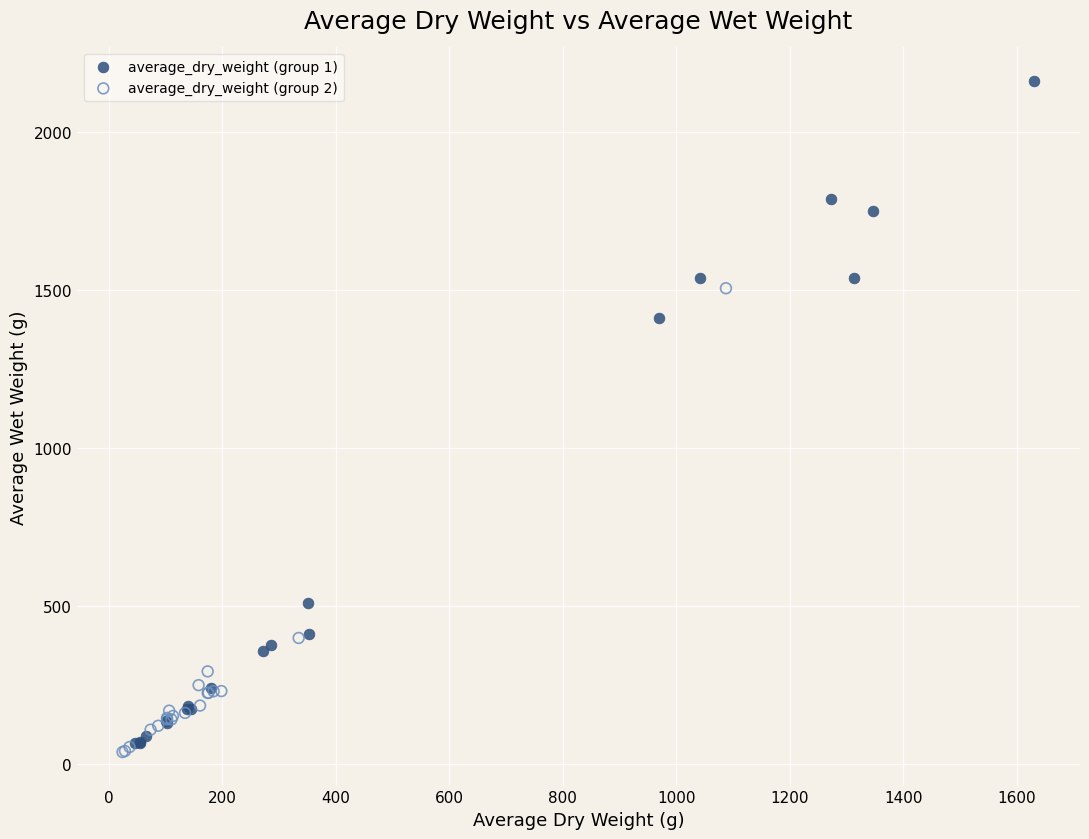

Which series contains the lowest Y value?

average_dry_weight (group 2)